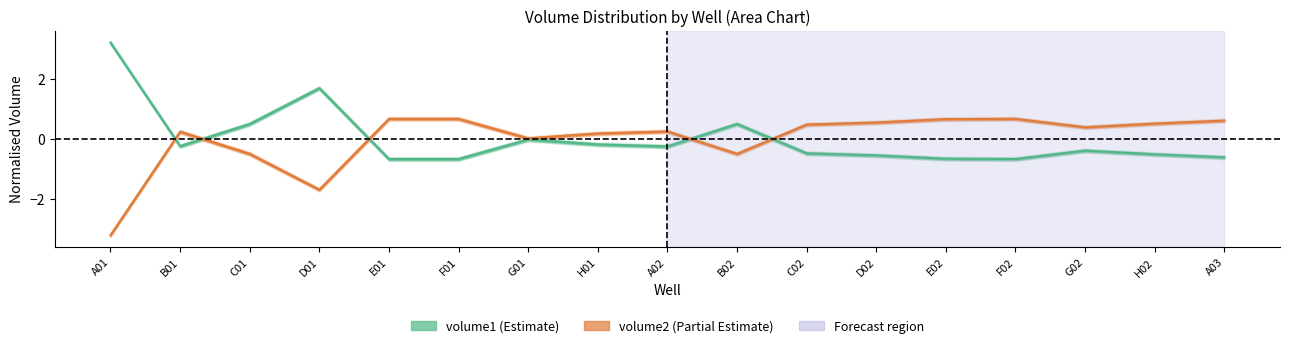

How many categories are shown in the chart?

17